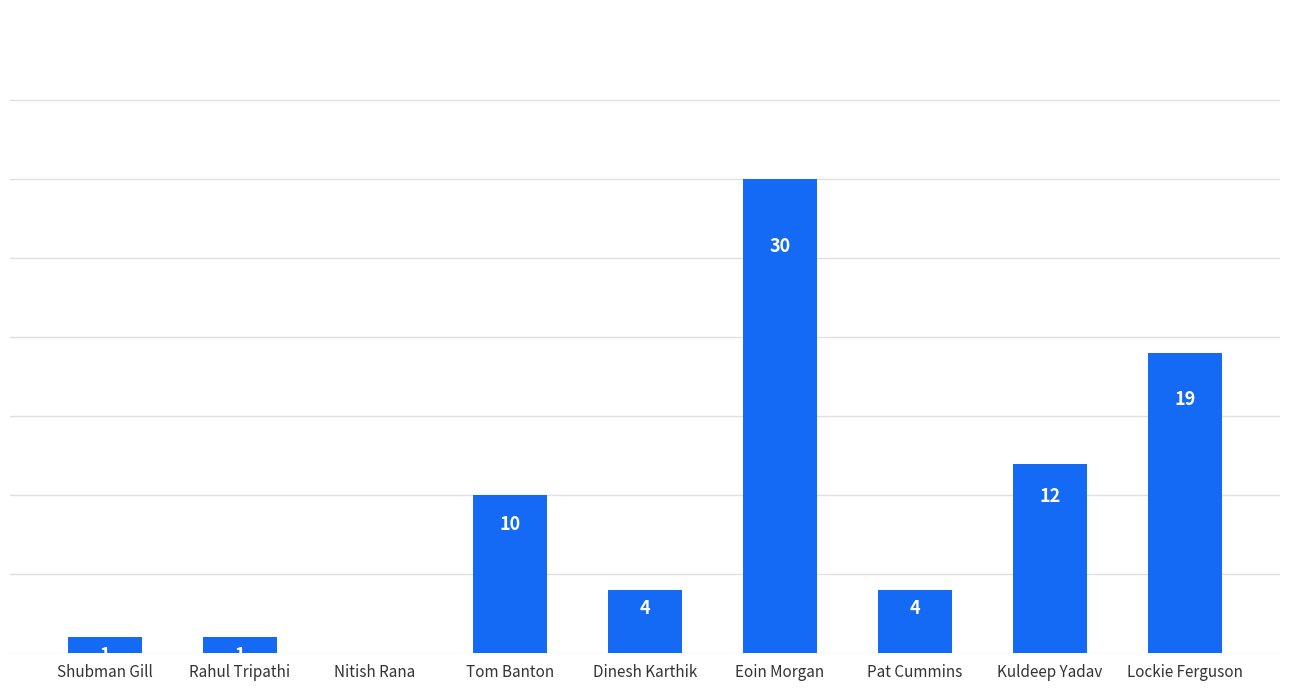

Which label corresponds to the largest value in the chart?

Eoin Morgan